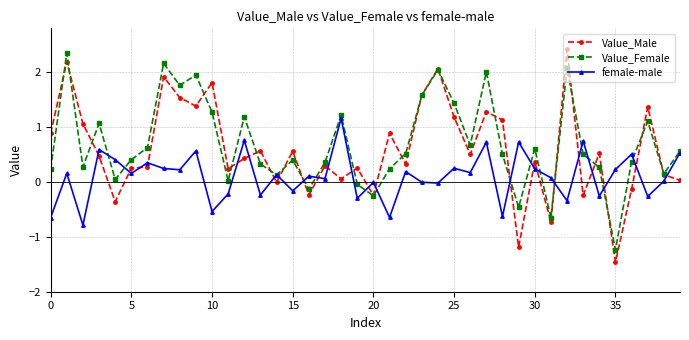

Which series has the widest spread of values?

Value_Male